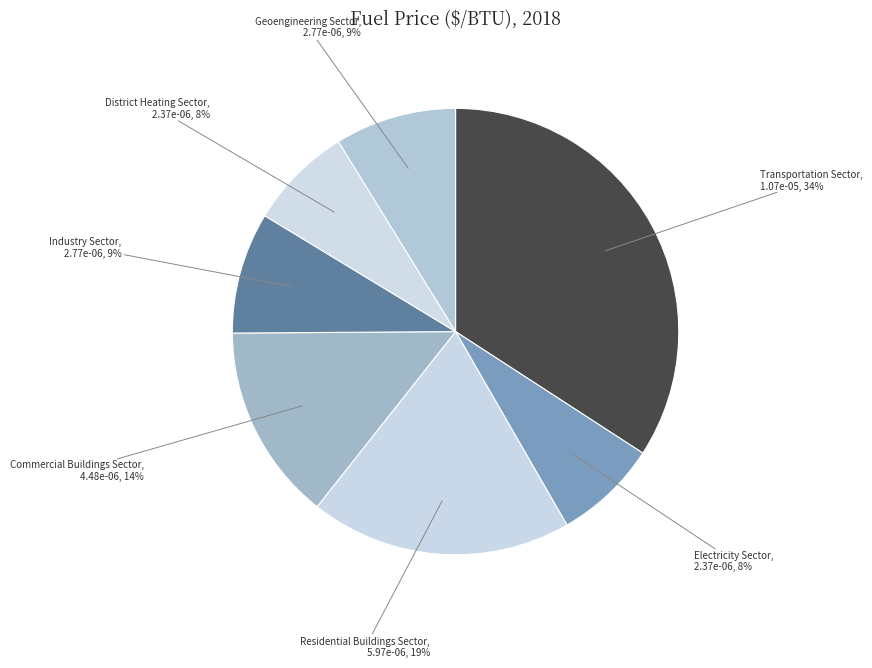

Does any single category account for the majority?

No